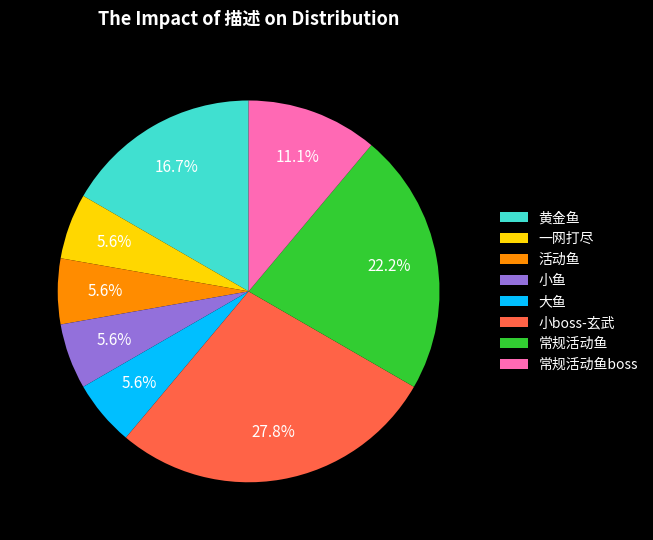

Between 常规活动鱼boss and 黄金鱼, which is larger?

黄金鱼